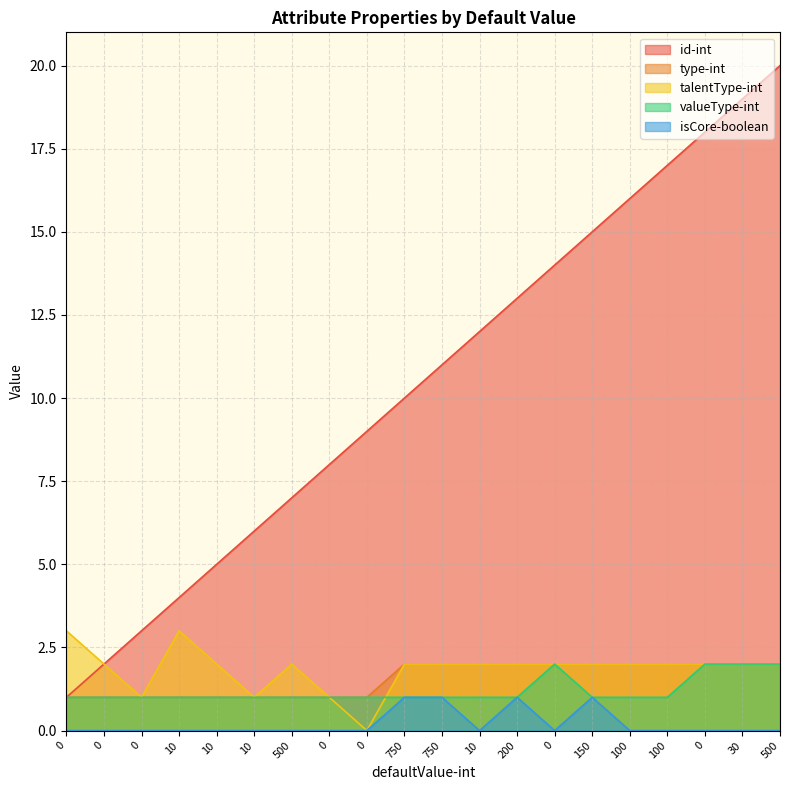

What is the value of the type-int point at the 6th from the left?

1